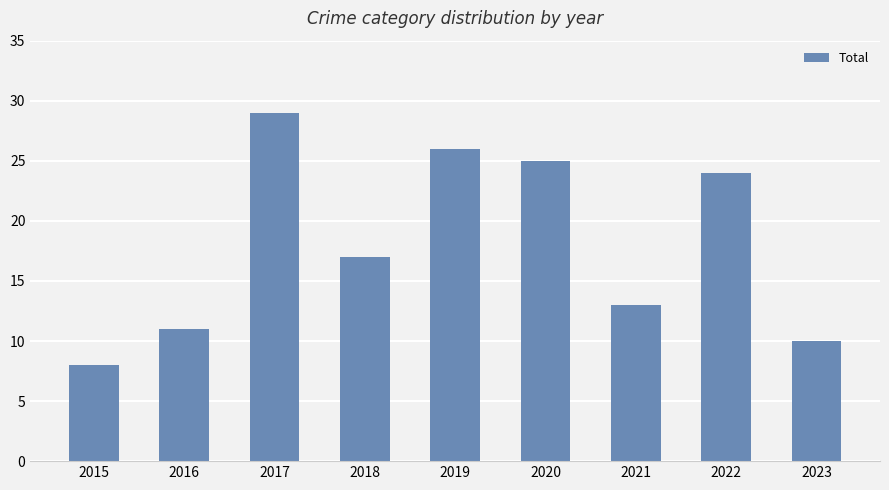

What is the sum of all values?

163